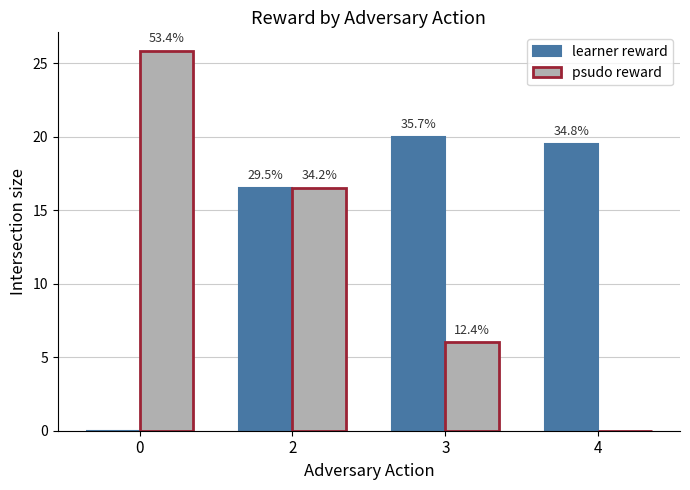

What is the value of the learner reward bar at the 3rd from the left?

20.0